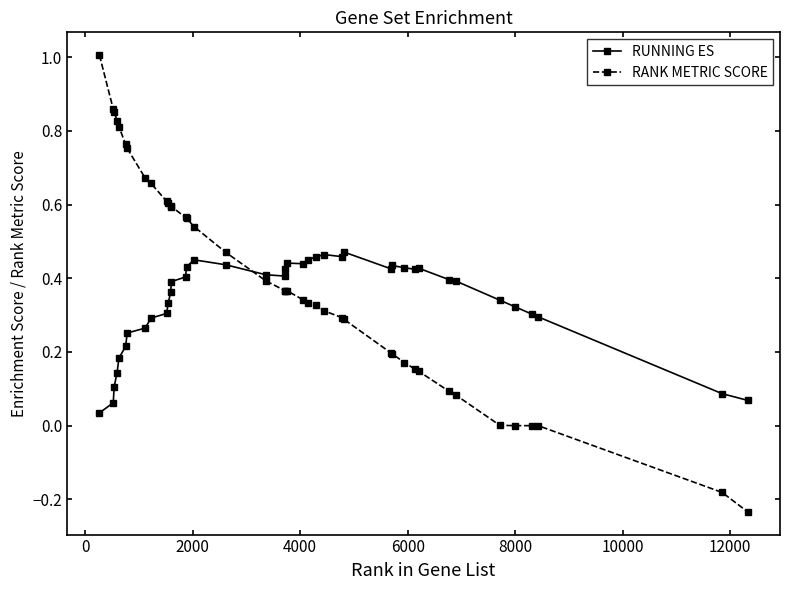

True or false: RANK METRIC SCORE and RUNNING ES intersect in this chart.

True